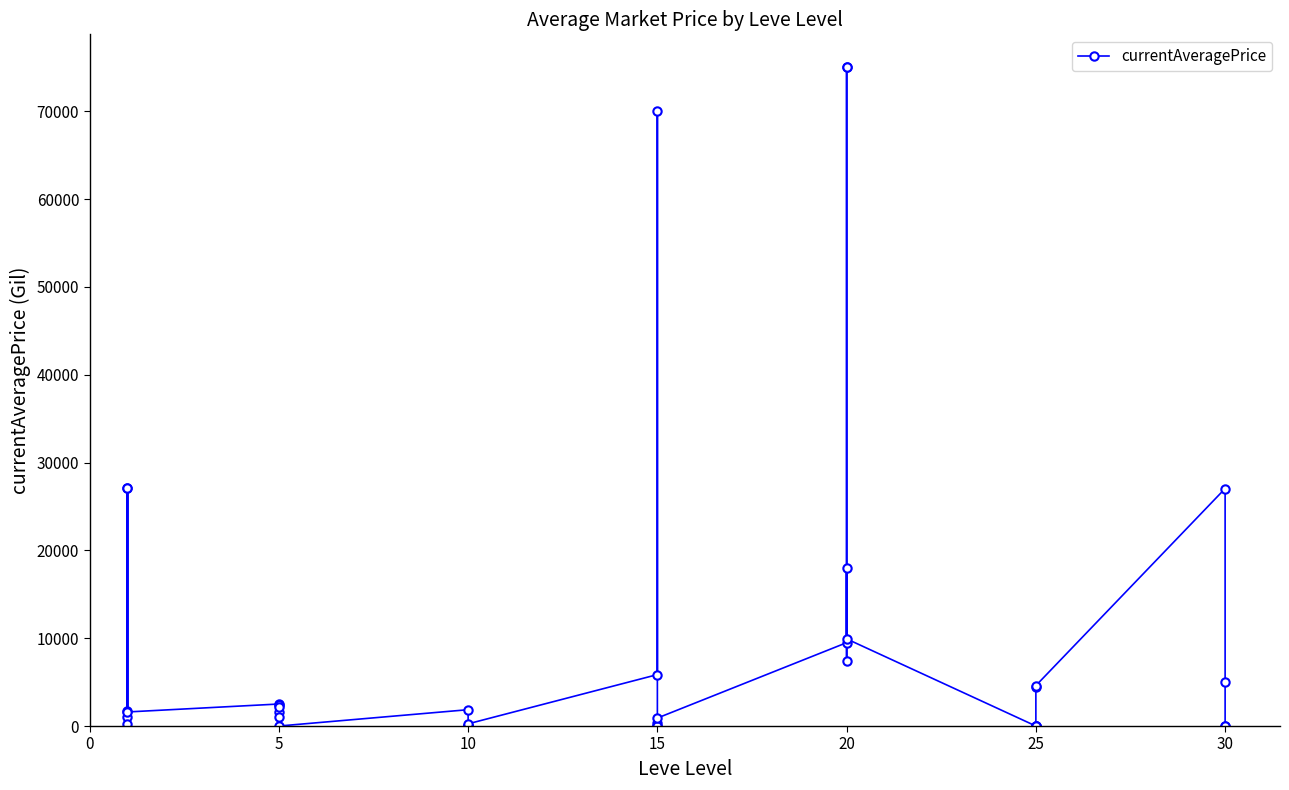

What is the difference between the maximum and minimum values?

75000.0